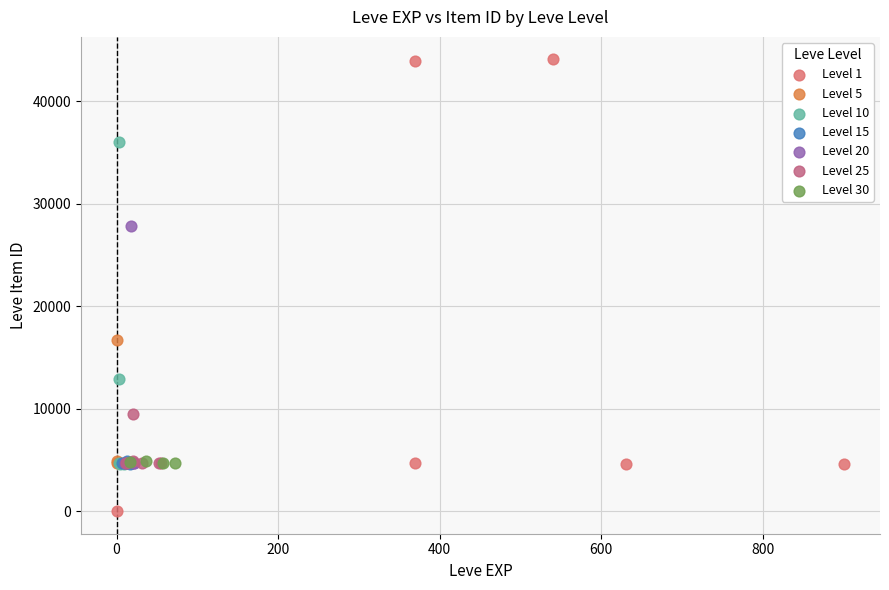

Which series reaches the minimum Y coordinate?

Level 1